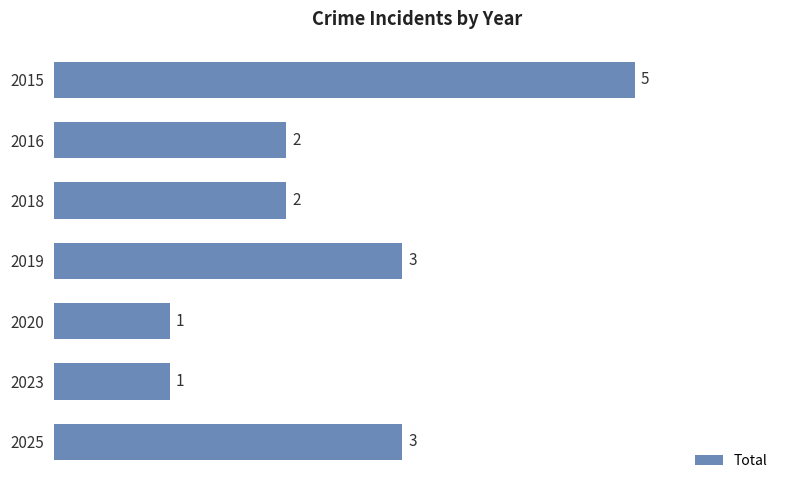

Are the bars grouped side by side (vs. stacked)?

No